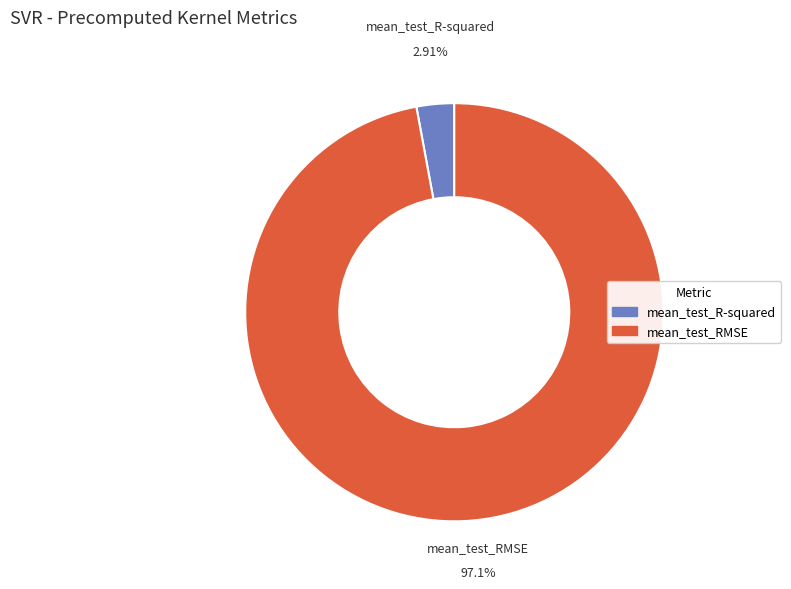

To the nearest percent, what is the average slice percentage?

50%